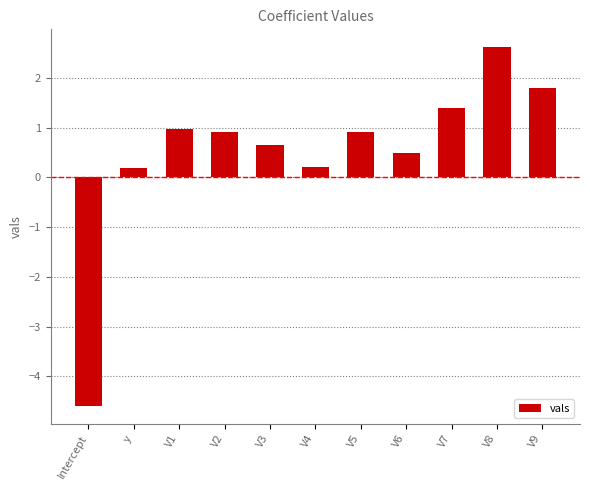

The chart shows a value of 0.7 at V3. True or false?

True